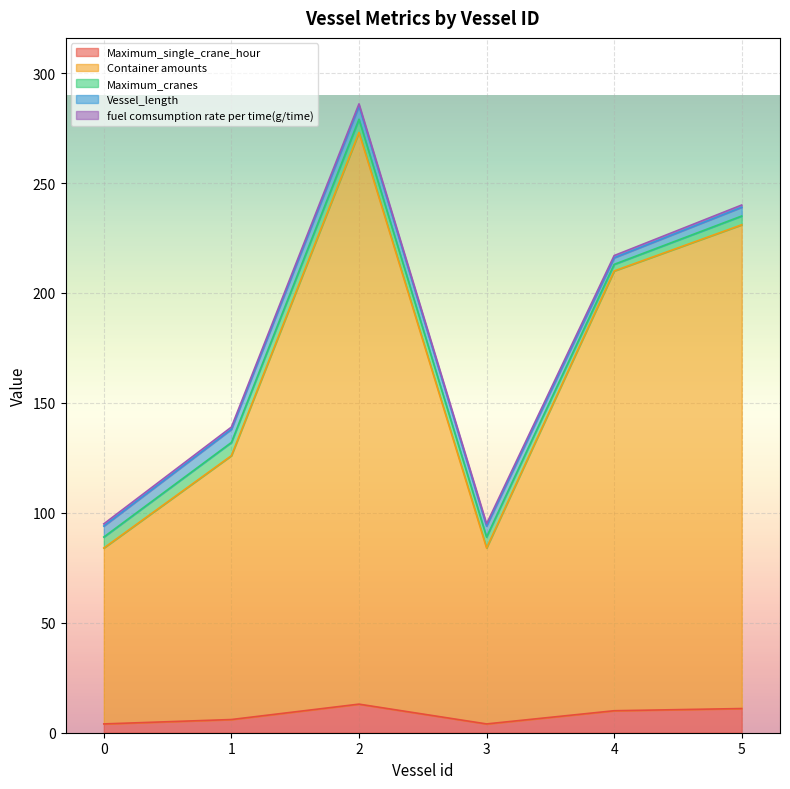

True or false: fuel comsumption rate per time(g/time) and Maximum_cranes cross at least once.

False